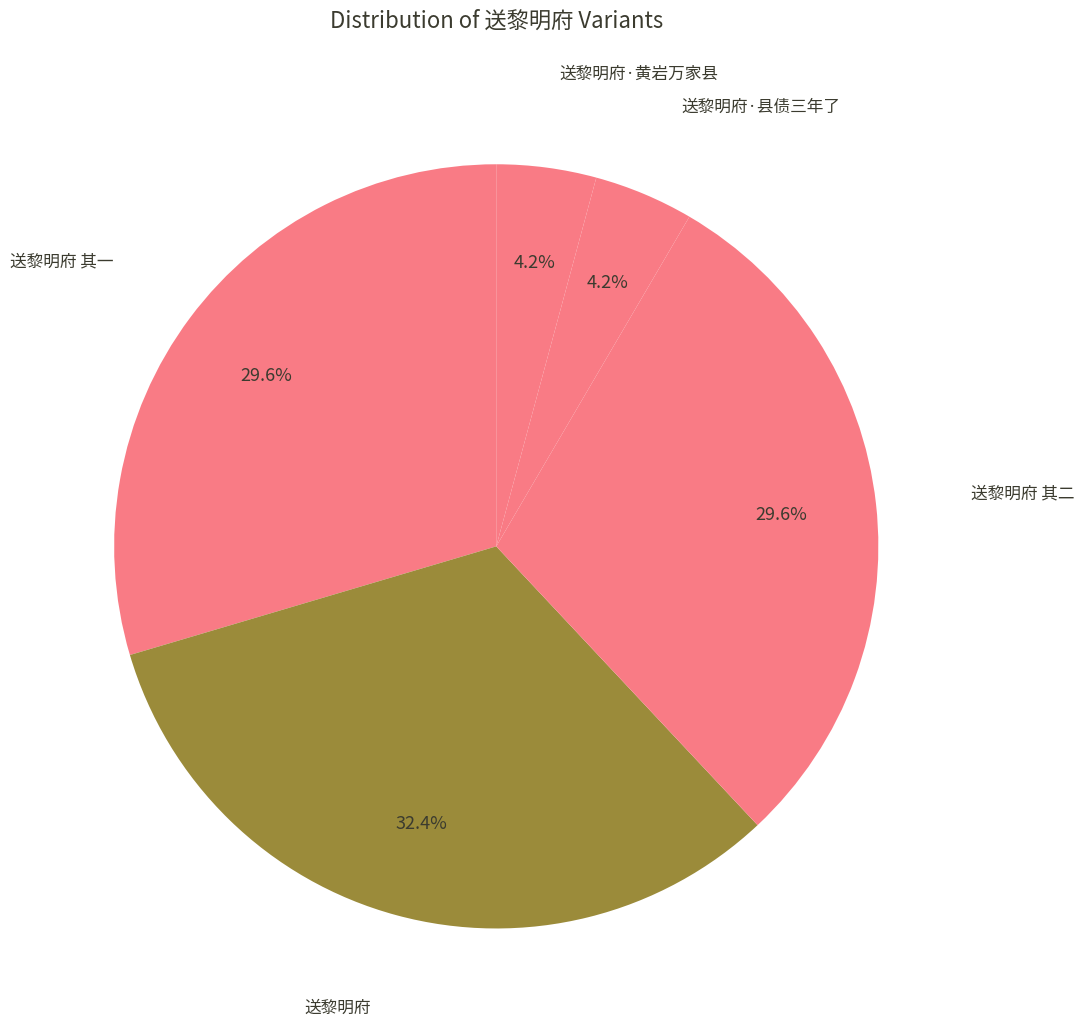

How many slices are in this pie chart?

5